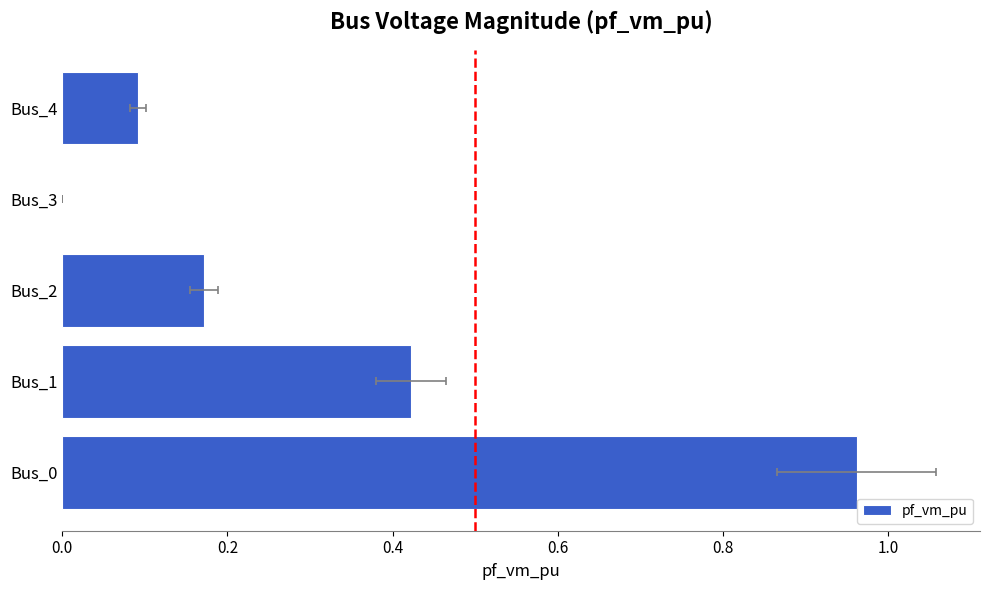

What is the value of the 2nd bar from the left?

0.4